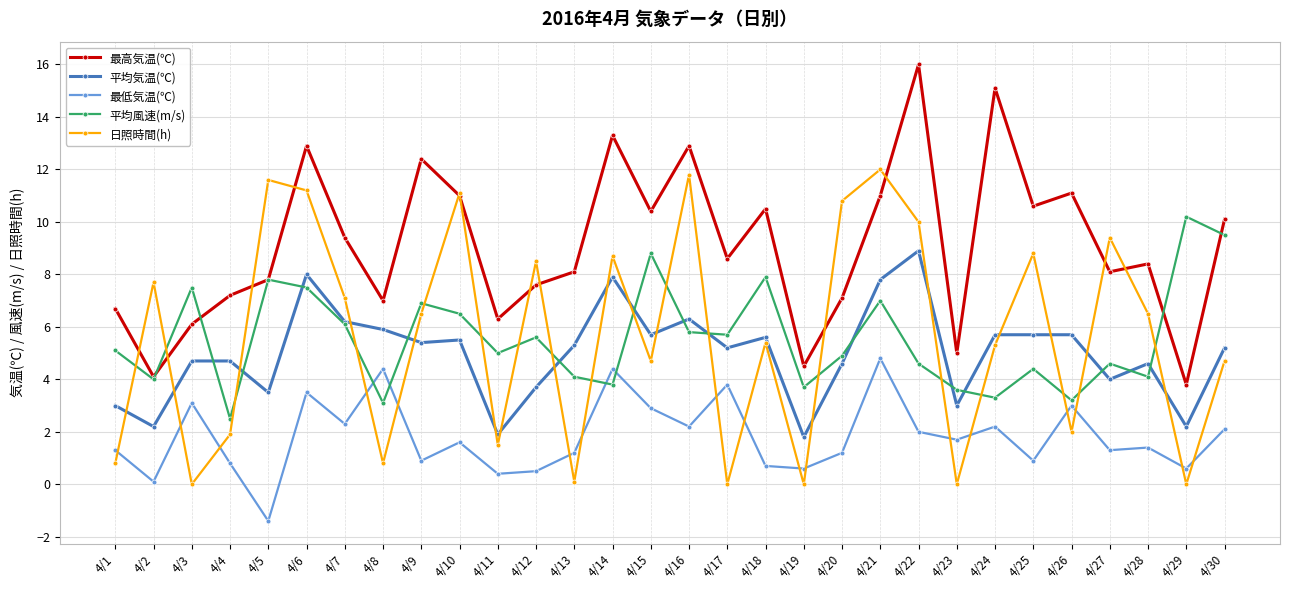

Reading left to right, list all the values displayed in this chart.

最高気温(℃): 6.7	4.1	6.1	7.2	7.8	12.9	9.4	7.0	12.4	11.0	6.3	7.6	8.1	13.3	10.4	12.9	8.6	10.5	4.5	7.1	11.0	16.0	5.0	15.1	10.6	11.1	8.1	8.4	3.8	10.1
平均気温(℃): 3.0	2.2	4.7	4.7	3.5	8.0	6.2	5.9	5.4	5.5	1.9	3.7	5.3	7.9	5.7	6.3	5.2	5.6	1.8	4.6	7.8	8.9	3.0	5.7	5.7	5.7	4.0	4.6	2.2	5.2
最低気温(℃): 1.3	0.1	3.1	0.8	-1.4	3.5	2.3	4.4	0.9	1.6	0.4	0.5	1.2	4.4	2.9	2.2	3.8	0.7	0.6	1.2	4.8	2.0	1.7	2.2	0.9	3.0	1.3	1.4	0.6	2.1
平均風速(m/s): 5.1	4.0	7.5	2.5	7.8	7.5	6.1	3.1	6.9	6.5	5.0	5.6	4.1	3.8	8.8	5.8	5.7	7.9	3.7	4.9	7.0	4.6	3.6	3.3	4.4	3.2	4.6	4.1	10.2	9.5
日照時間(h): 0.8	7.7	0.0	1.9	11.6	11.2	7.1	0.8	6.5	11.1	1.5	8.5	0.1	8.7	4.7	11.8	0.0	5.4	0.0	10.8	12.0	10.0	0.0	5.3	8.8	2.0	9.4	6.5	0.0	4.7